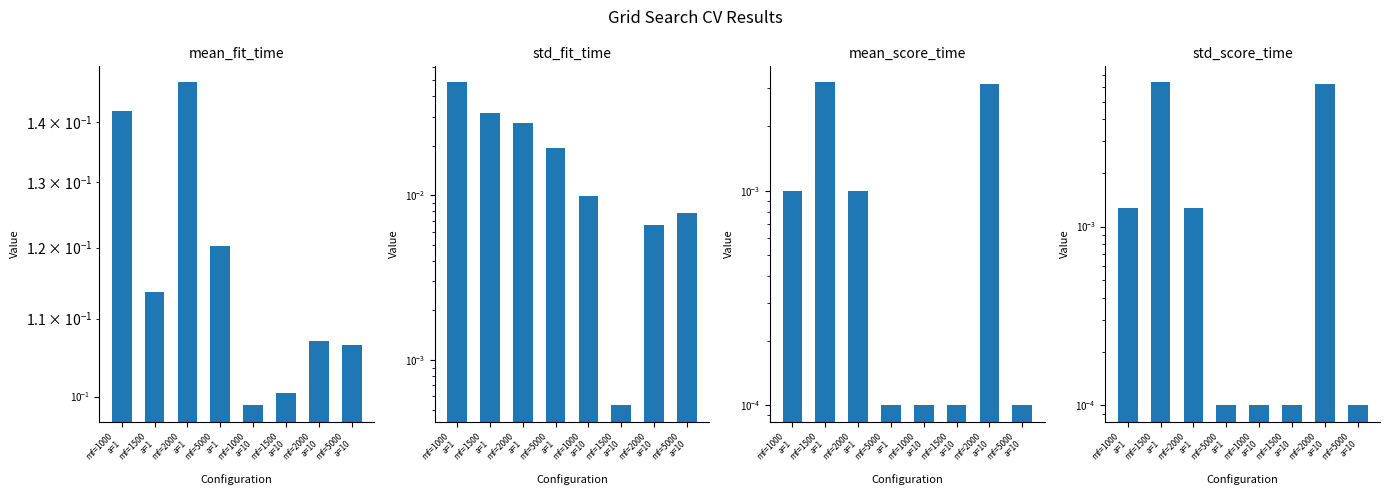

What is the maximum value shown in the chart?

0.1